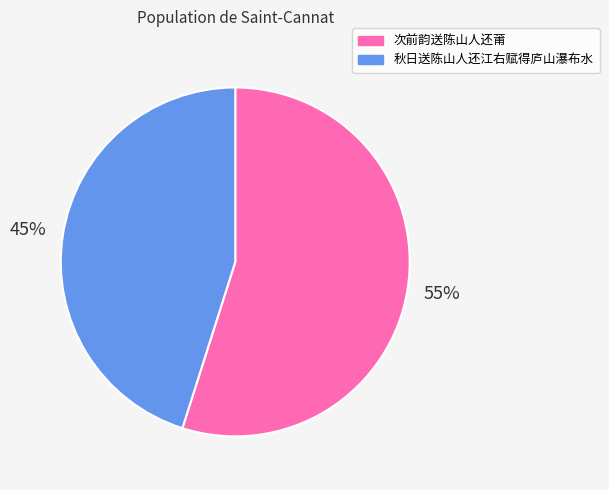

To the nearest percent, what is the difference between the largest and smallest slice percentages?

10%